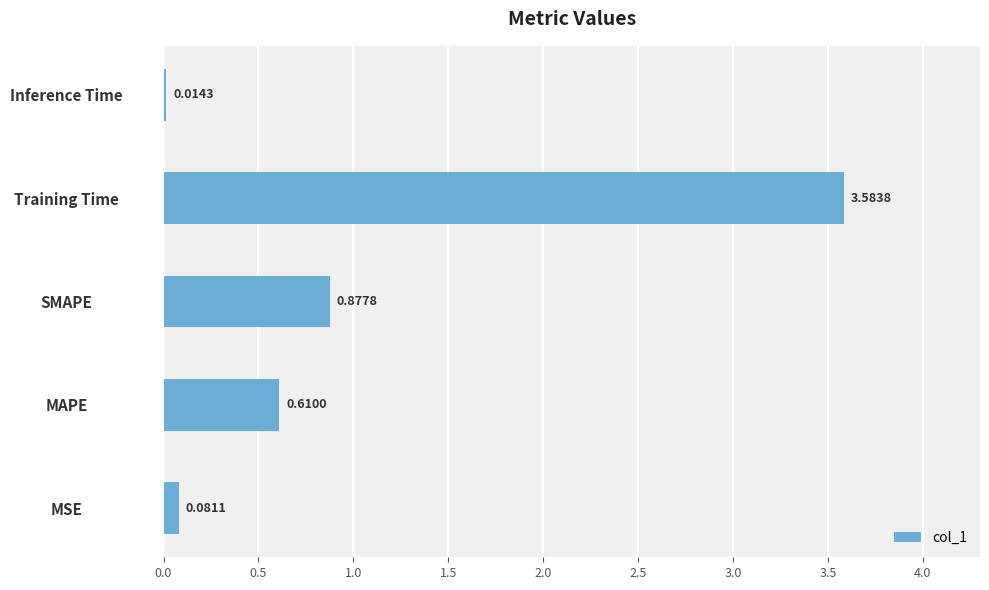

Does the chart contain stacked bars?

No